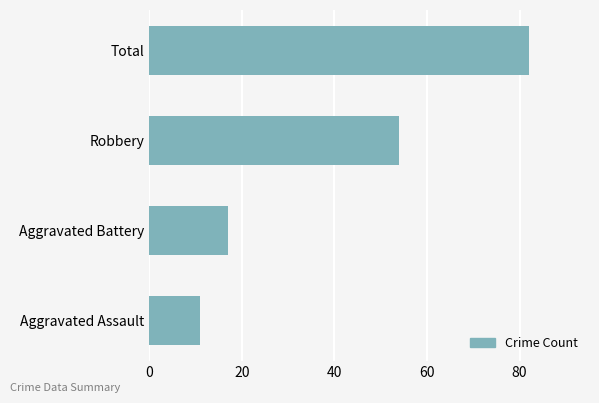

Are the bars grouped side by side (vs. stacked)?

No